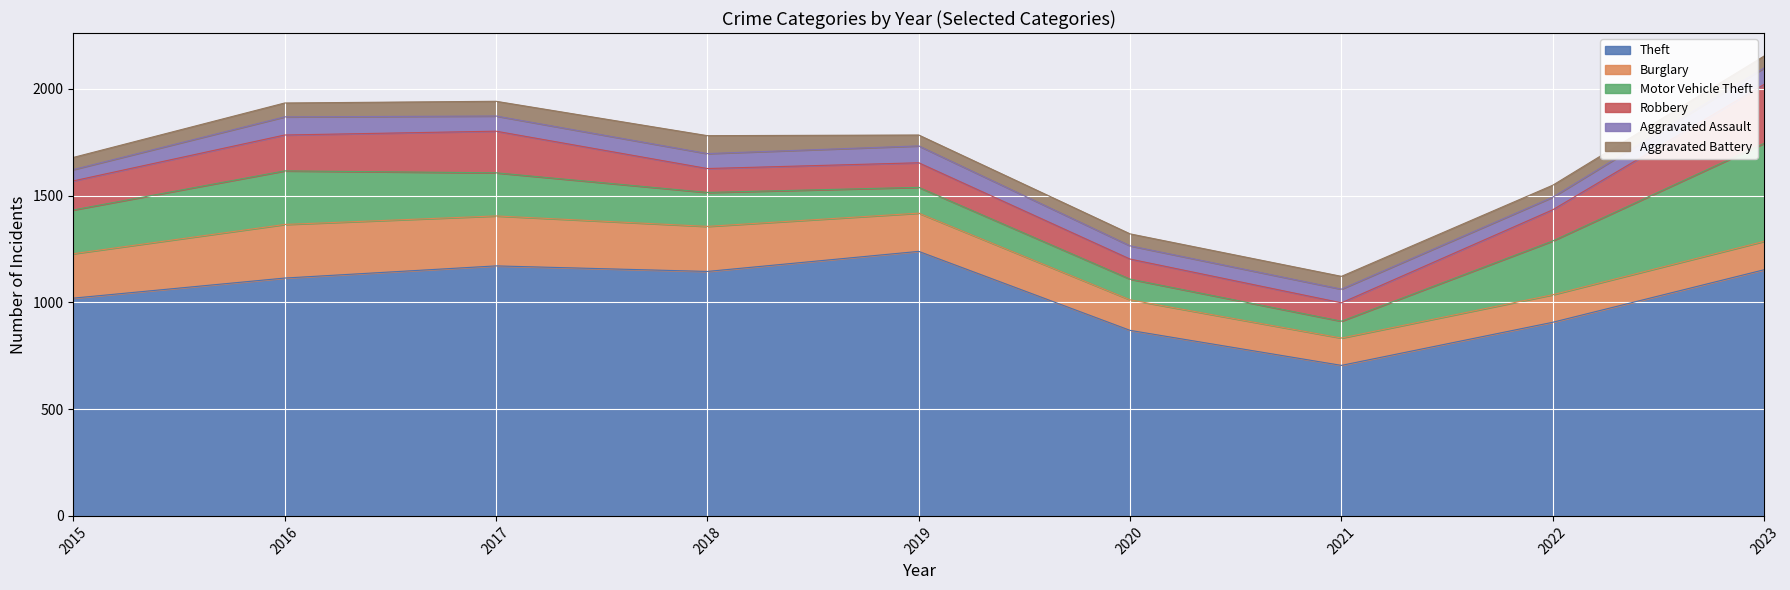

How many lines are shown in the chart?

6